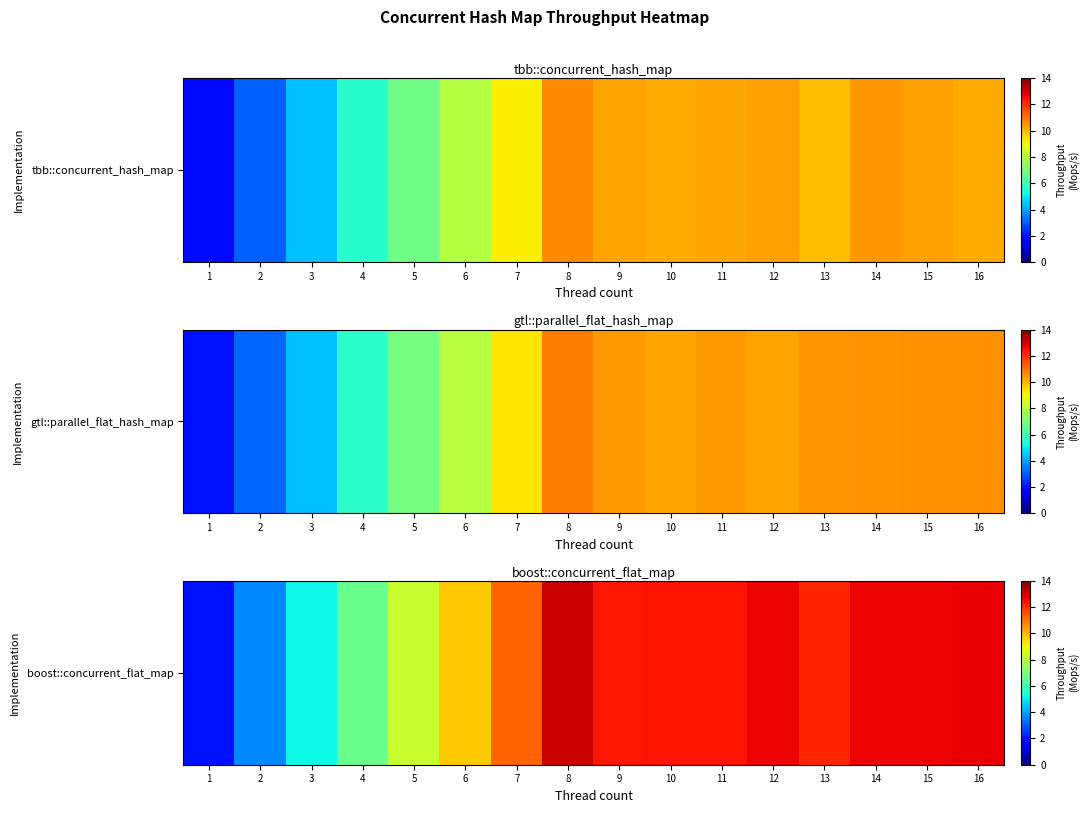

How many categories are shown in the chart?

16